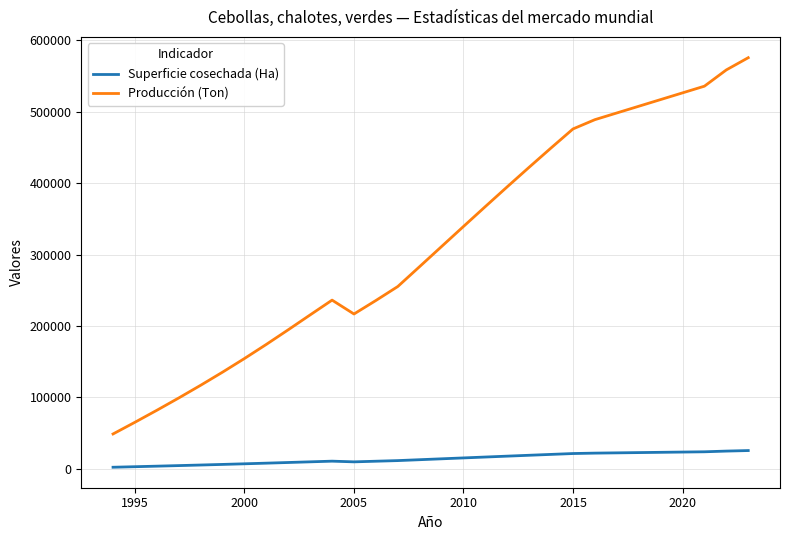

Which series has the largest range (max minus min)?

Producción (Ton)